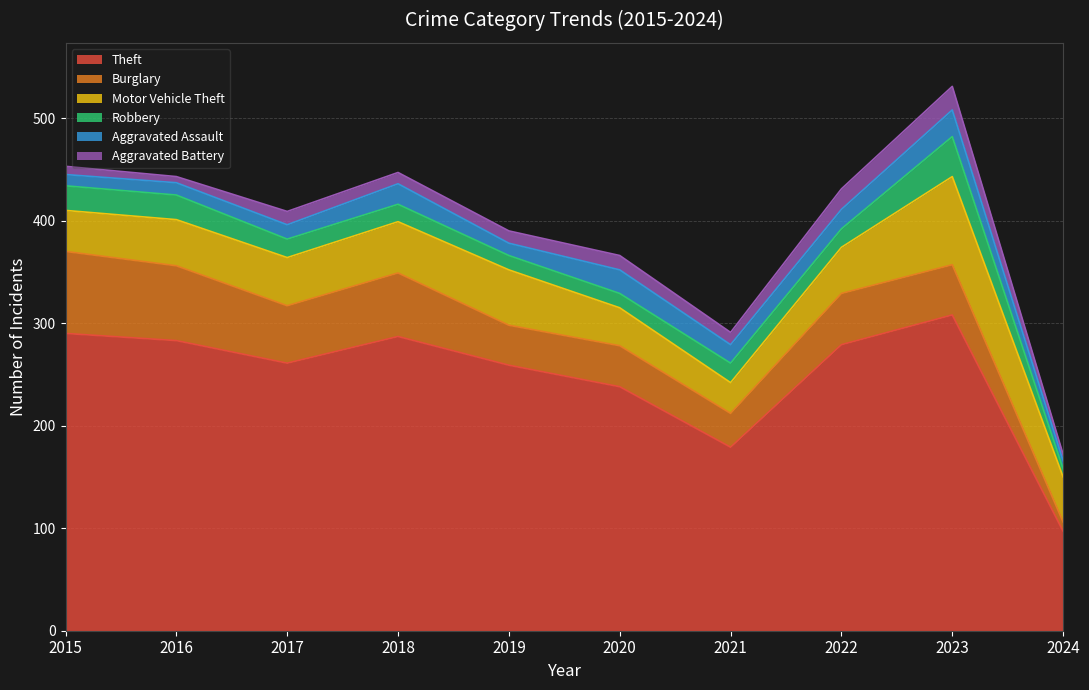

True or false: Aggravated Assault and Theft cross at least once.

False